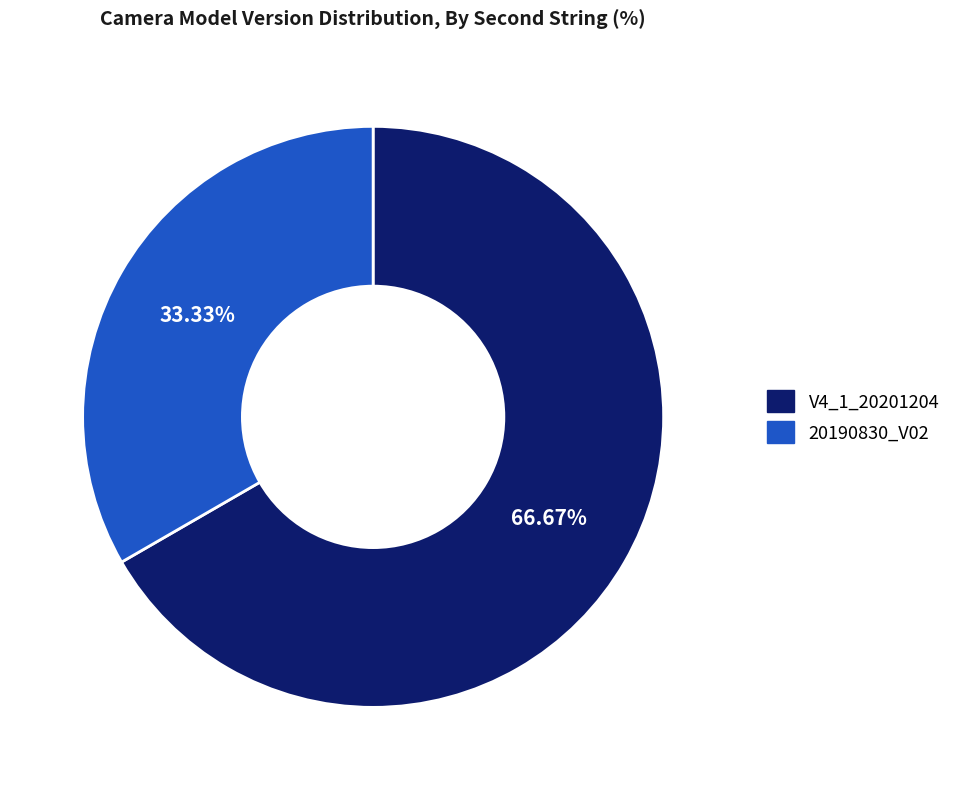

Rank the categories by value from highest to lowest.

V4_1_20201204, 20190830_V02